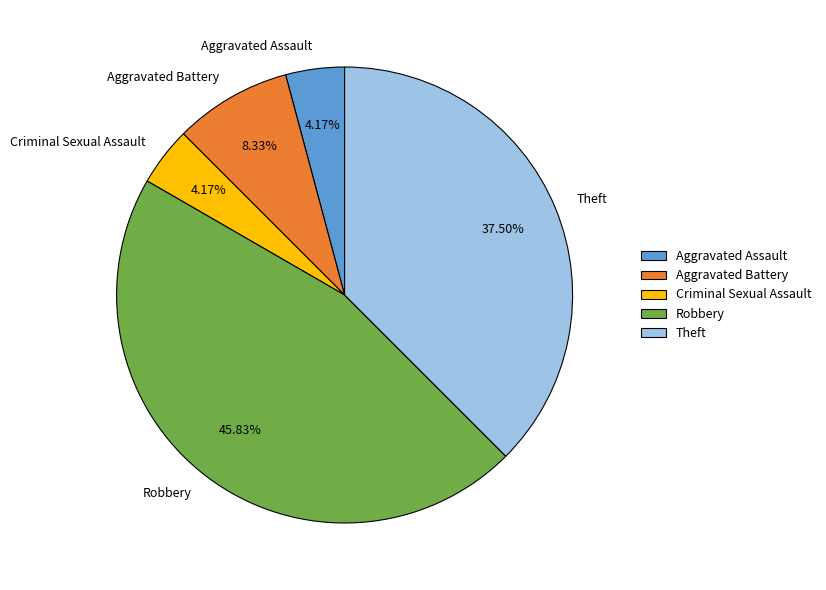

Is there any slice that represents more than half of the pie?

No